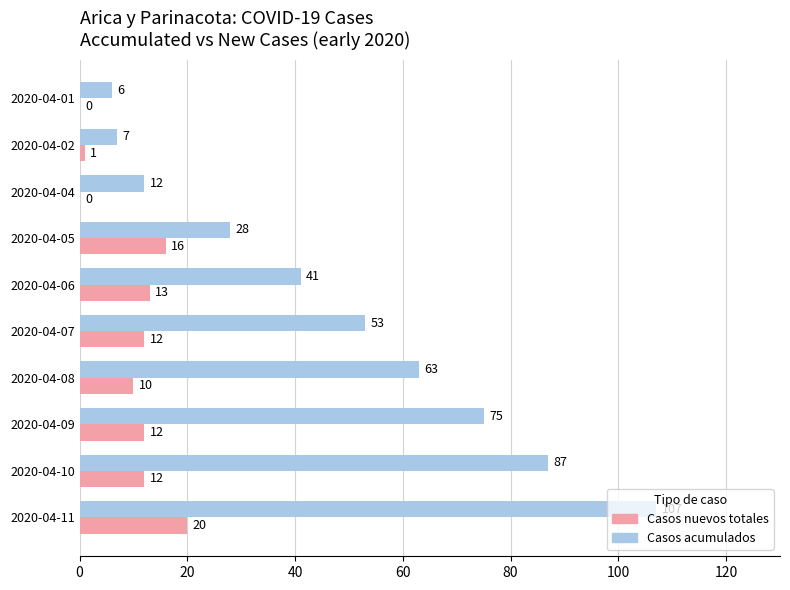

What is the highest value of the Casos acumulados series?

107